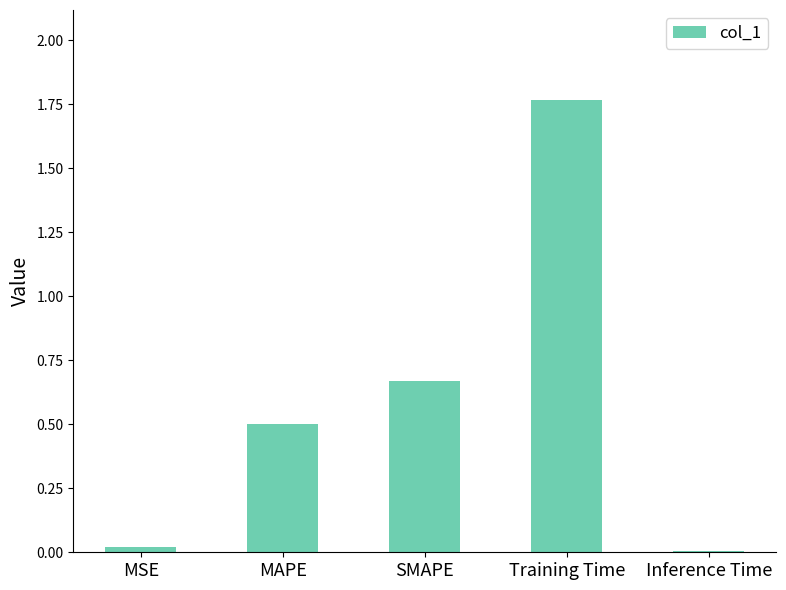

Read the value at MAPE.

0.5